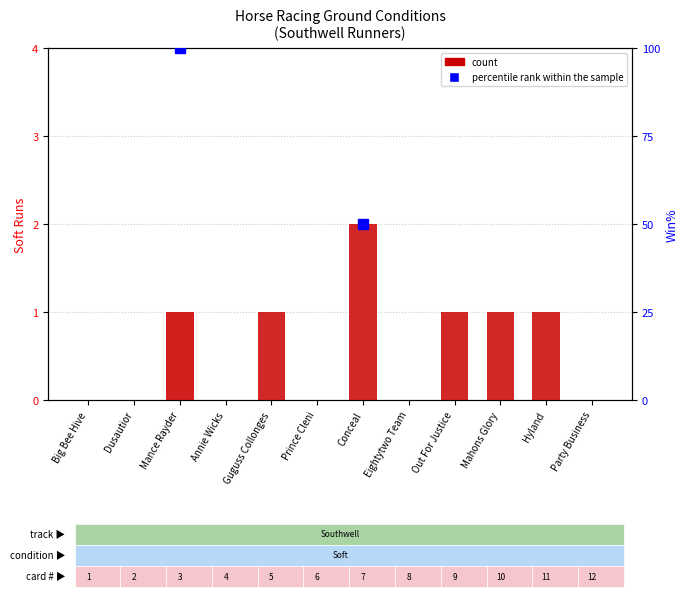

Count the values in the range 0 to 1.

11